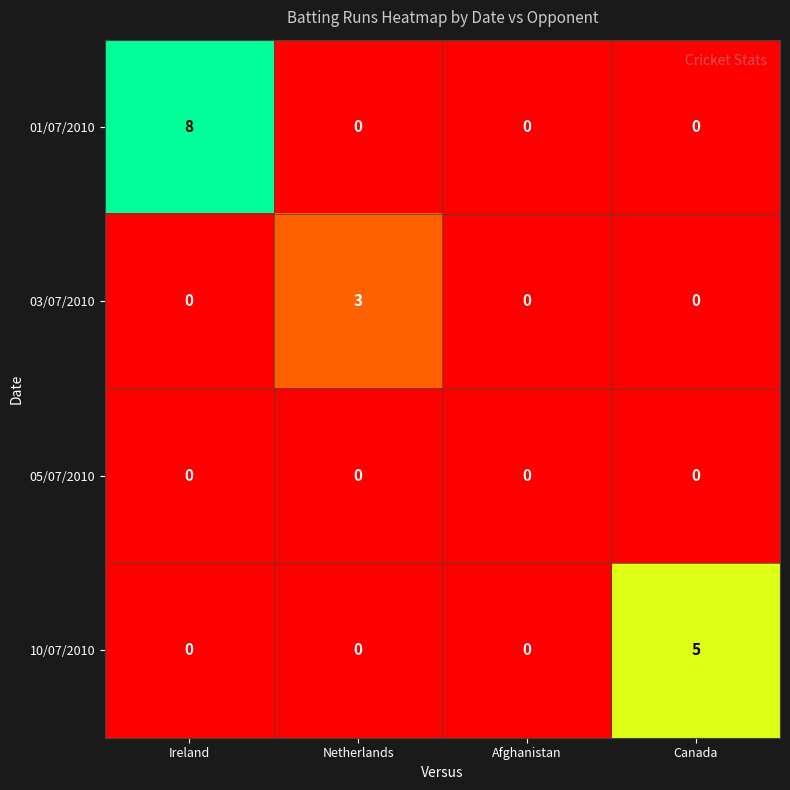

Reading left to right, list all the values displayed in this chart.

01/07/2010: 8	0	0	0
03/07/2010: 0	3	0	0
05/07/2010: 0	0	0	0
10/07/2010: 0	0	0	5